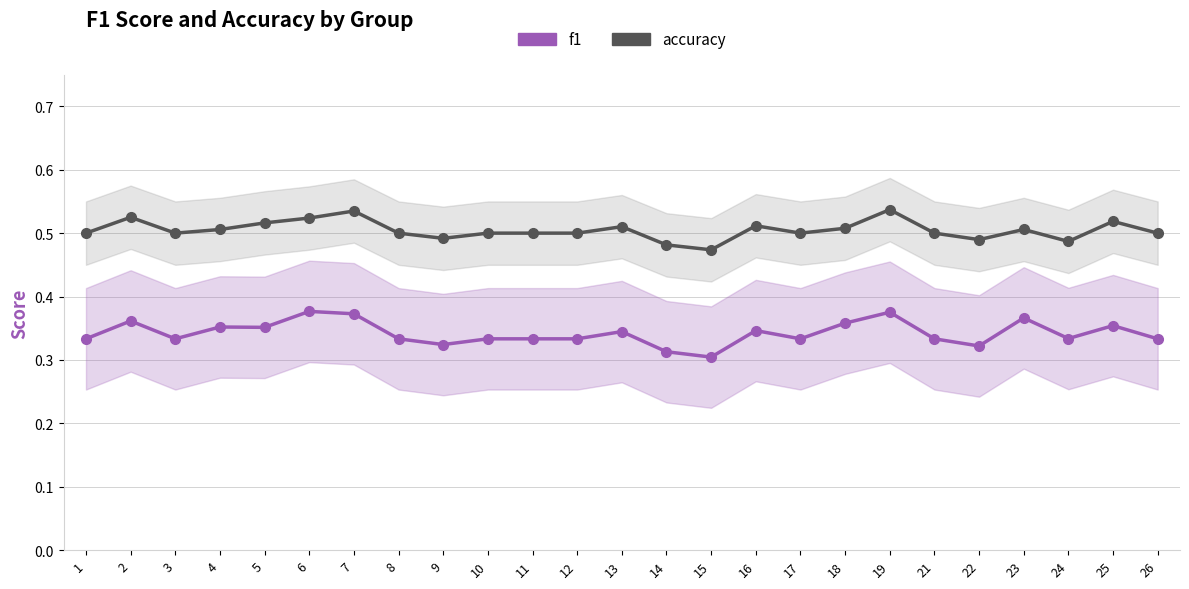

What is the value of the f1 point at the 20th from the left?

0.3